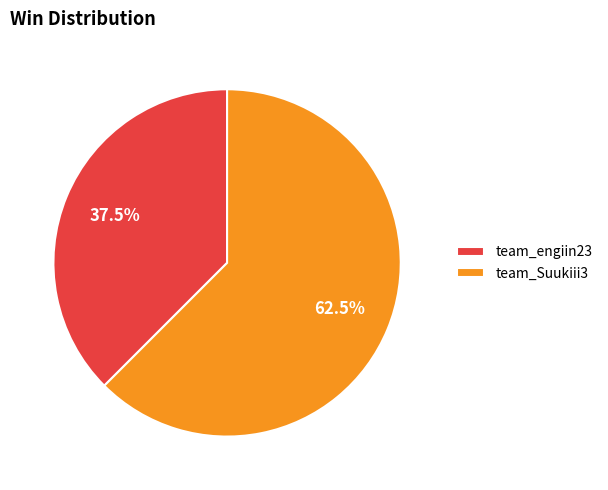

What is the ratio of the value at team_engiin23 to the value at team_Suukiii3?

0.6